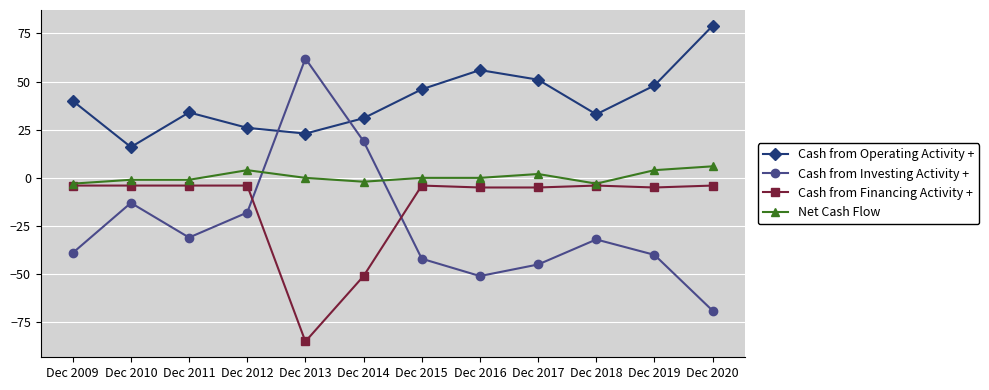

True or false: Cash from Operating Activity + and Net Cash Flow cross at least once.

False